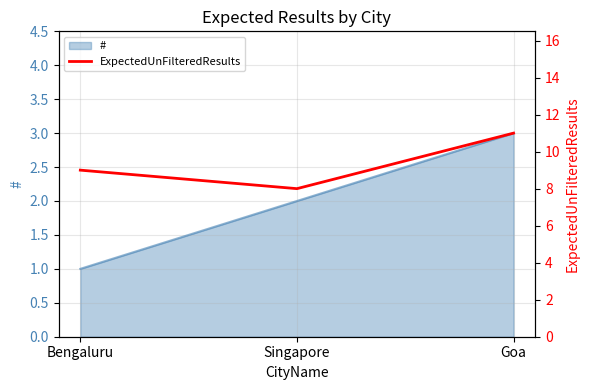

What is the smallest value displayed?

8